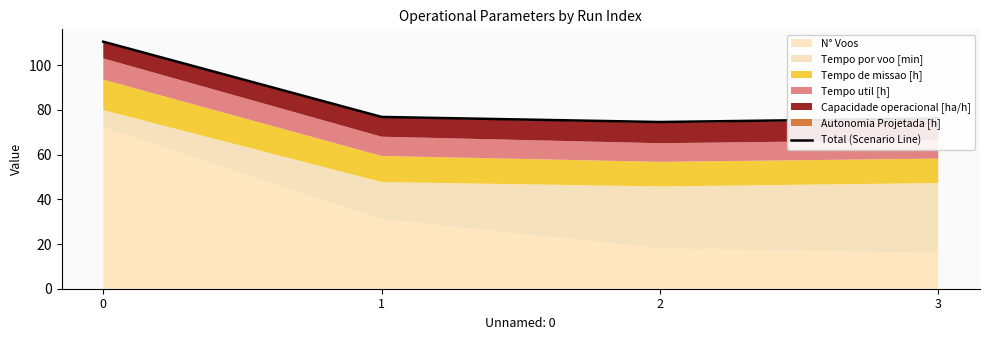

What is the change in value from 1 to 3?

-0.6